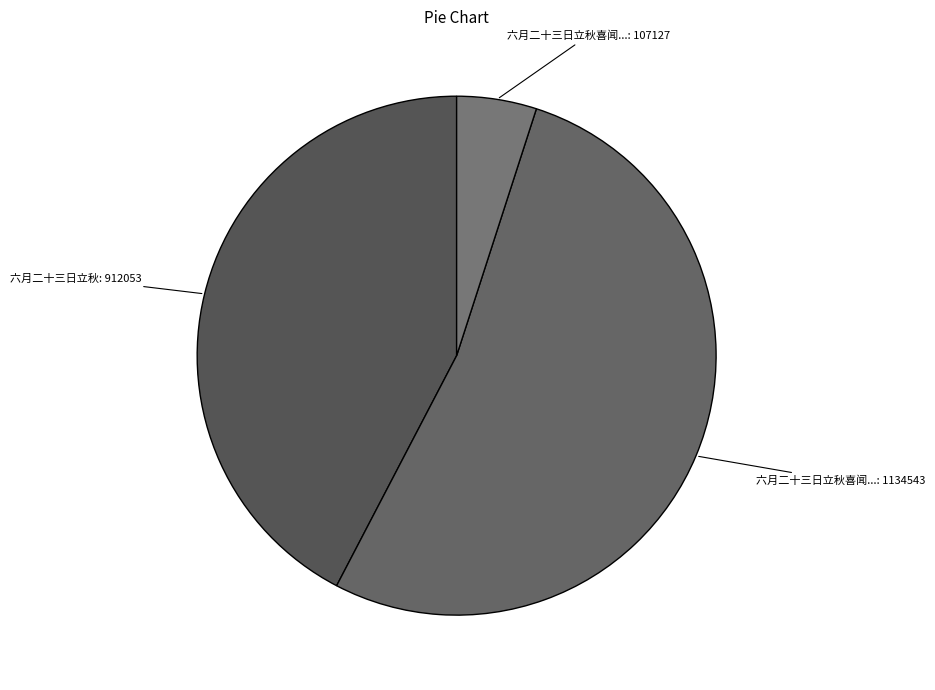

How many slices are in this pie chart?

3